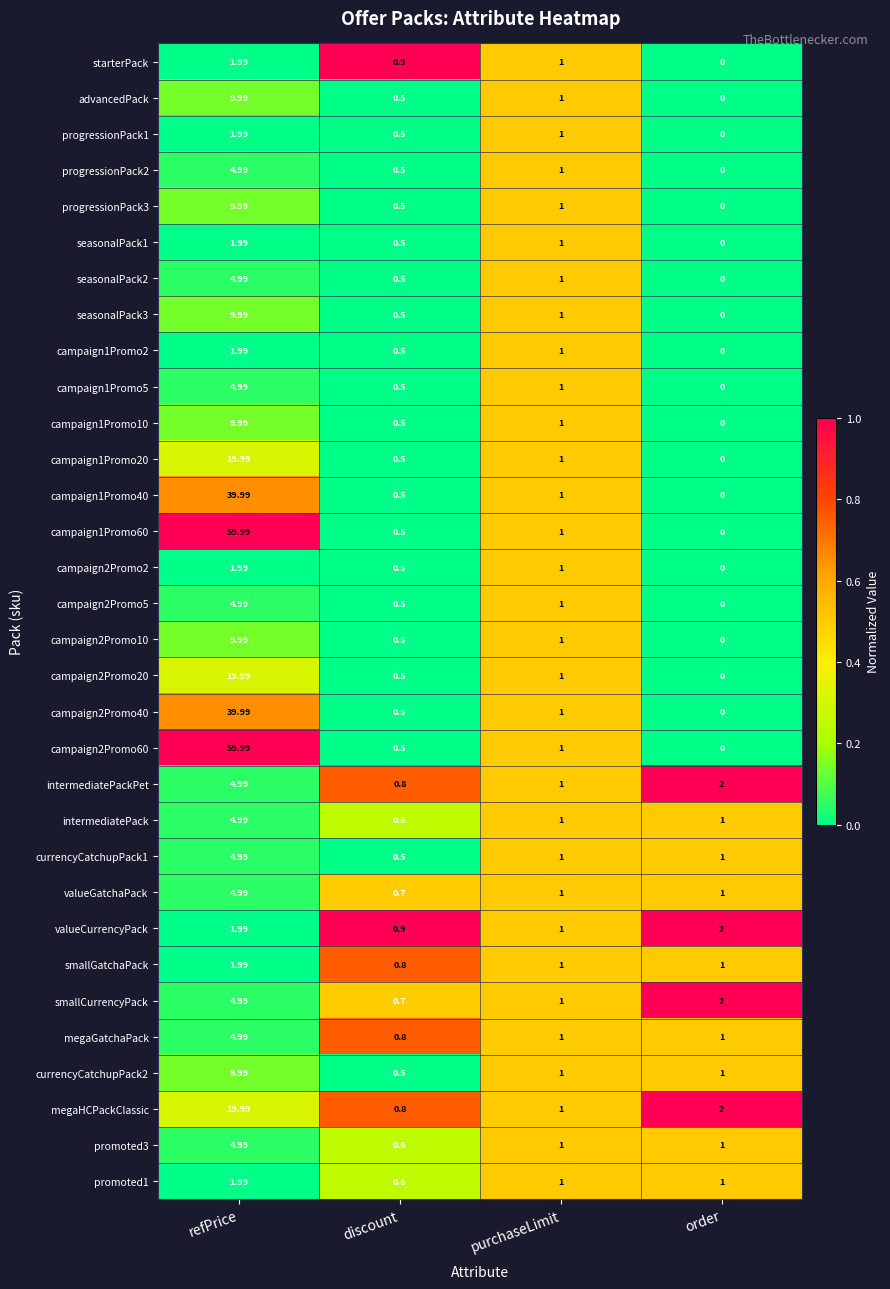

How many distinct data groups are displayed?

32